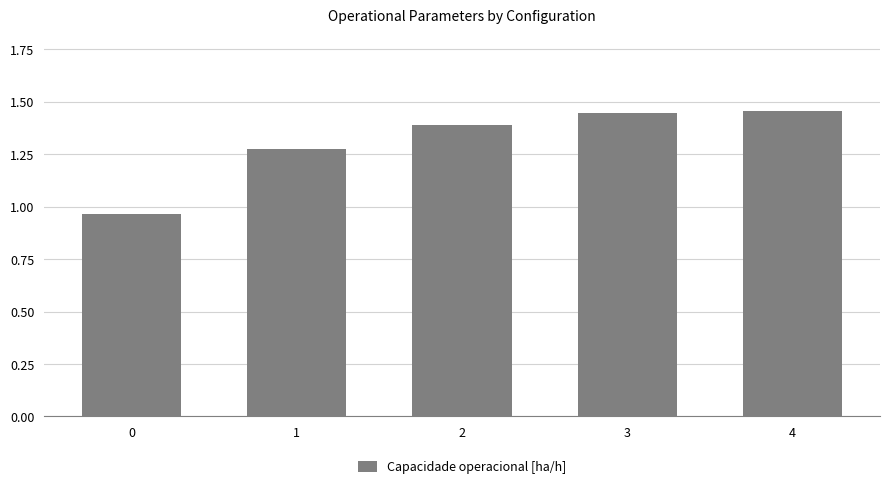

What is the difference between the maximum and minimum values?

0.5